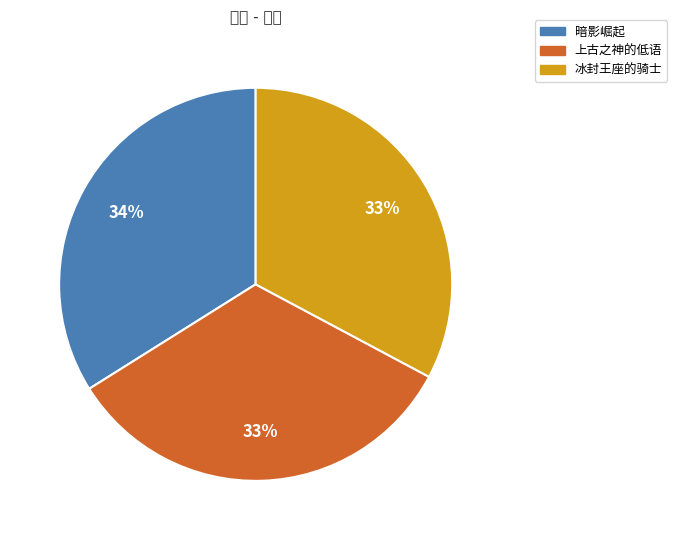

Rank the categories by value from lowest to highest.

冰封王座的骑士, 上古之神的低语, 暗影崛起